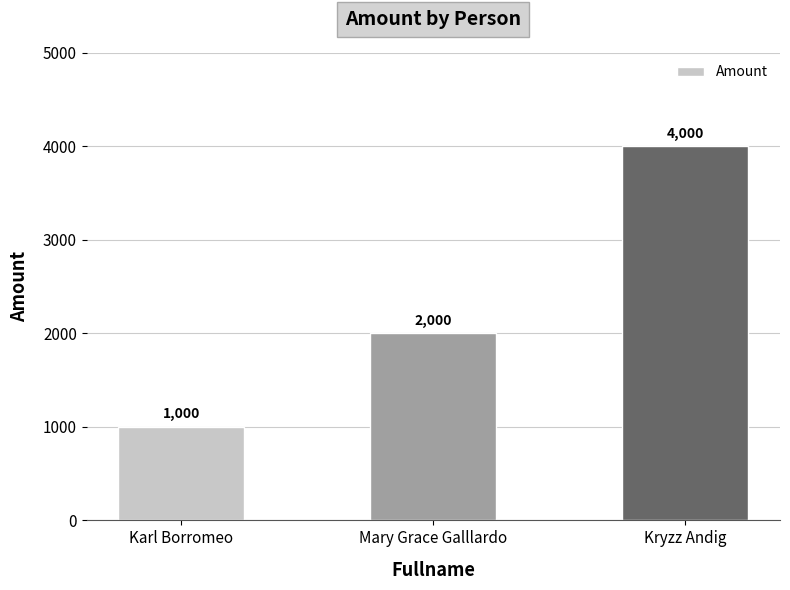

What is the average value?

2333